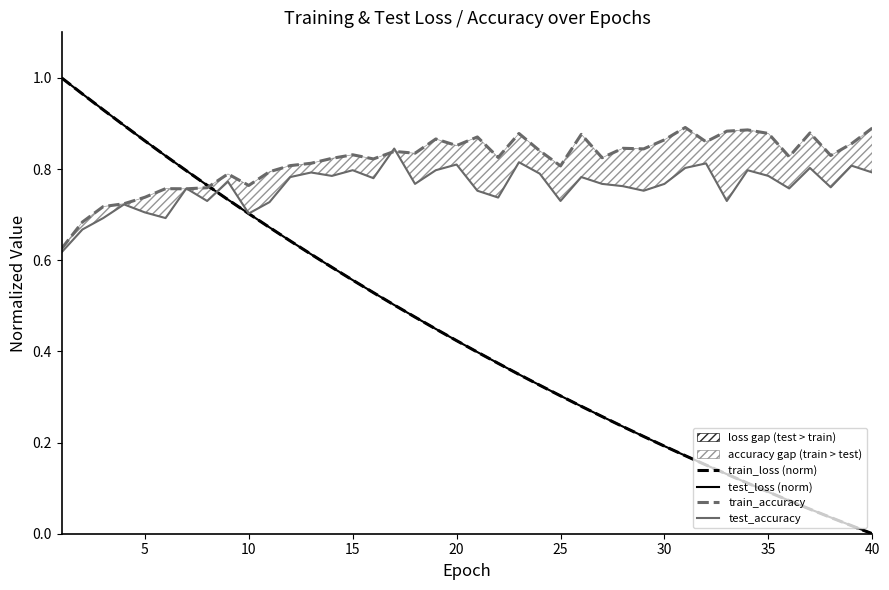

Reading right to left, extract all data points from this chart.

train_loss (norm): 0.0	0.0	0.0	0.1	0.1	0.1	0.1	0.1	0.2	0.2	0.2	0.2	0.2	0.3	0.3	0.3	0.3	0.3	0.4	0.4	0.4	0.4	0.5	0.5	0.5	0.6	0.6	0.6	0.6	0.7	0.7	0.7	0.8	0.8	0.8	0.9	0.9	0.9	1.0	1.0
test_loss (norm): 0.0	0.0	0.0	0.1	0.1	0.1	0.1	0.1	0.2	0.2	0.2	0.2	0.2	0.3	0.3	0.3	0.3	0.3	0.4	0.4	0.4	0.4	0.5	0.5	0.5	0.6	0.6	0.6	0.6	0.7	0.7	0.7	0.8	0.8	0.8	0.9	0.9	0.9	1.0	1.0
train_accuracy: 0.9	0.9	0.8	0.9	0.8	0.9	0.9	0.9	0.9	0.9	0.9	0.8	0.8	0.8	0.9	0.8	0.8	0.9	0.8	0.9	0.9	0.9	0.8	0.8	0.8	0.8	0.8	0.8	0.8	0.8	0.8	0.8	0.8	0.8	0.8	0.7	0.7	0.7	0.7	0.6
test_accuracy: 0.8	0.8	0.8	0.8	0.8	0.8	0.8	0.7	0.8	0.8	0.8	0.8	0.8	0.8	0.8	0.7	0.8	0.8	0.7	0.8	0.8	0.8	0.8	0.8	0.8	0.8	0.8	0.8	0.8	0.7	0.7	0.8	0.7	0.8	0.7	0.7	0.7	0.7	0.7	0.6